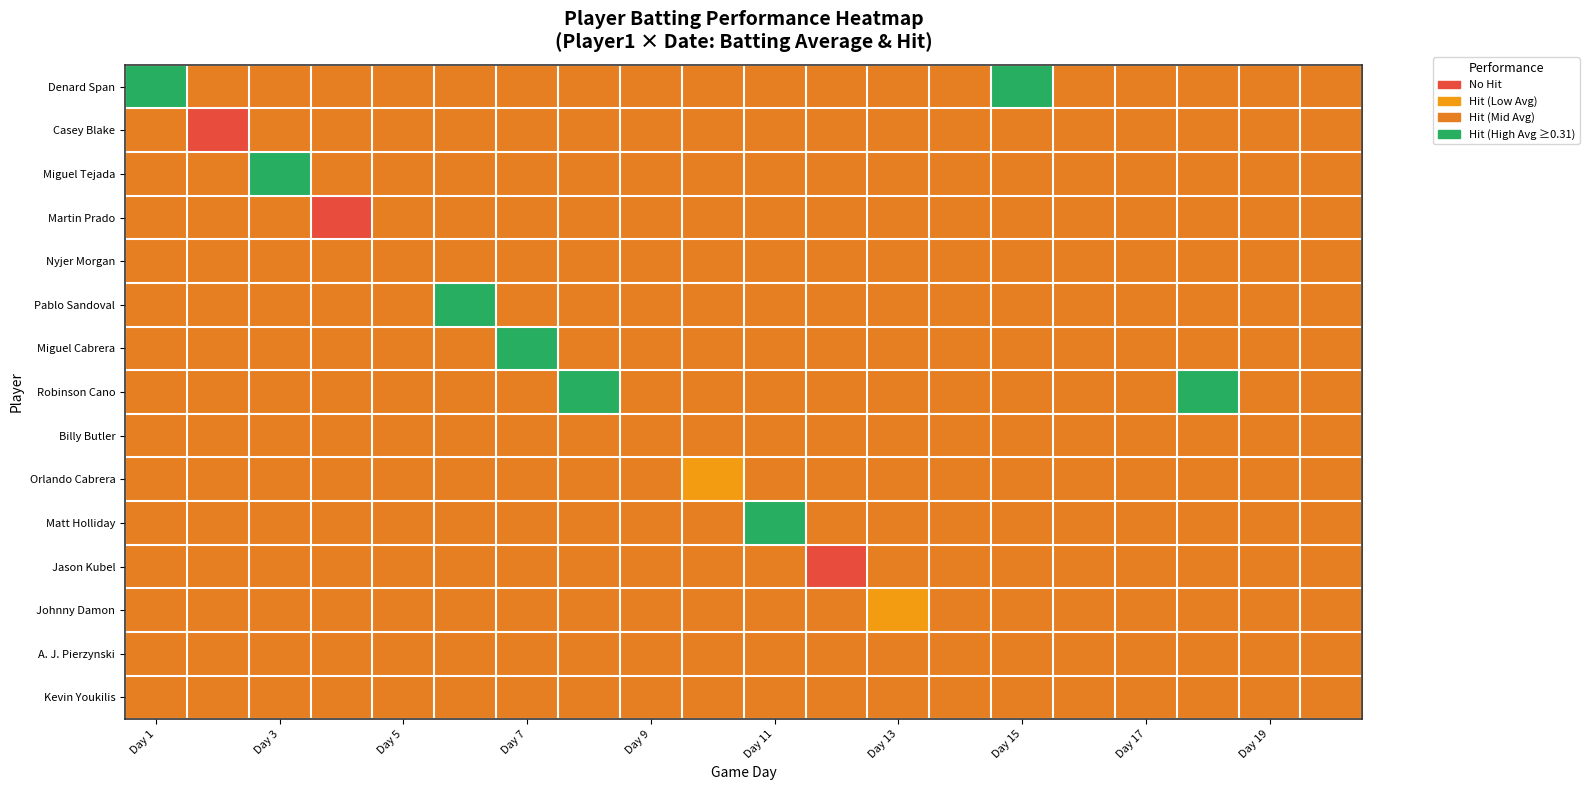

At how many categories does at least one series exceed 0?

20